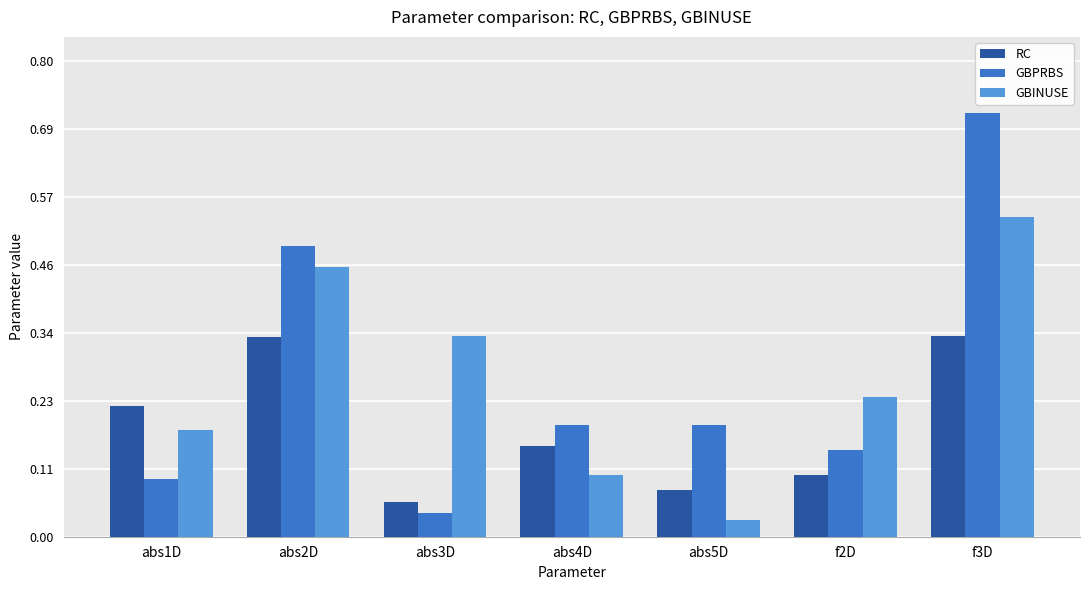

Are the bars grouped side by side (vs. stacked)?

Yes